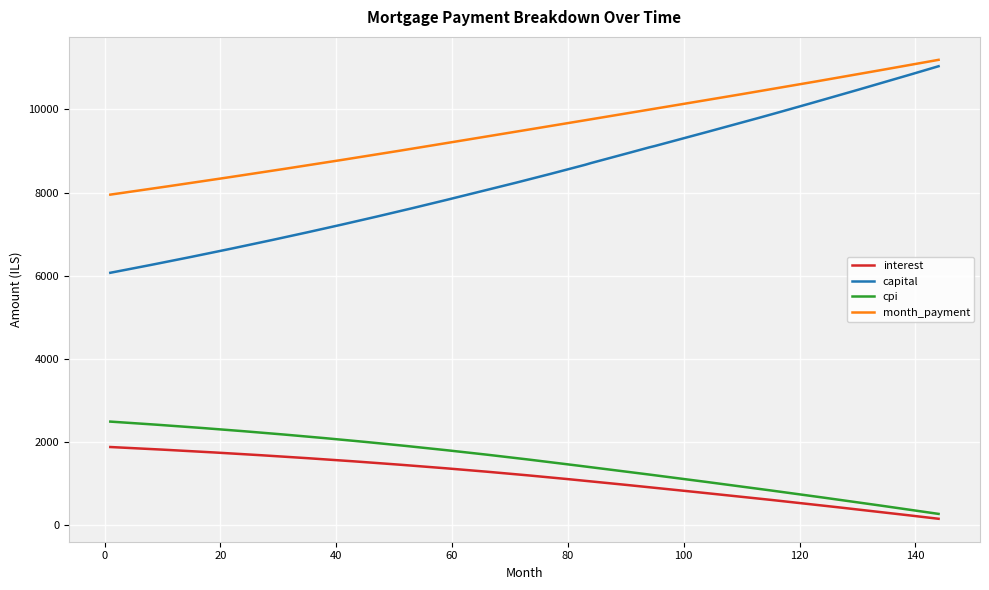

What is the difference between the second highest and minimum values in the capital series?

4927.0